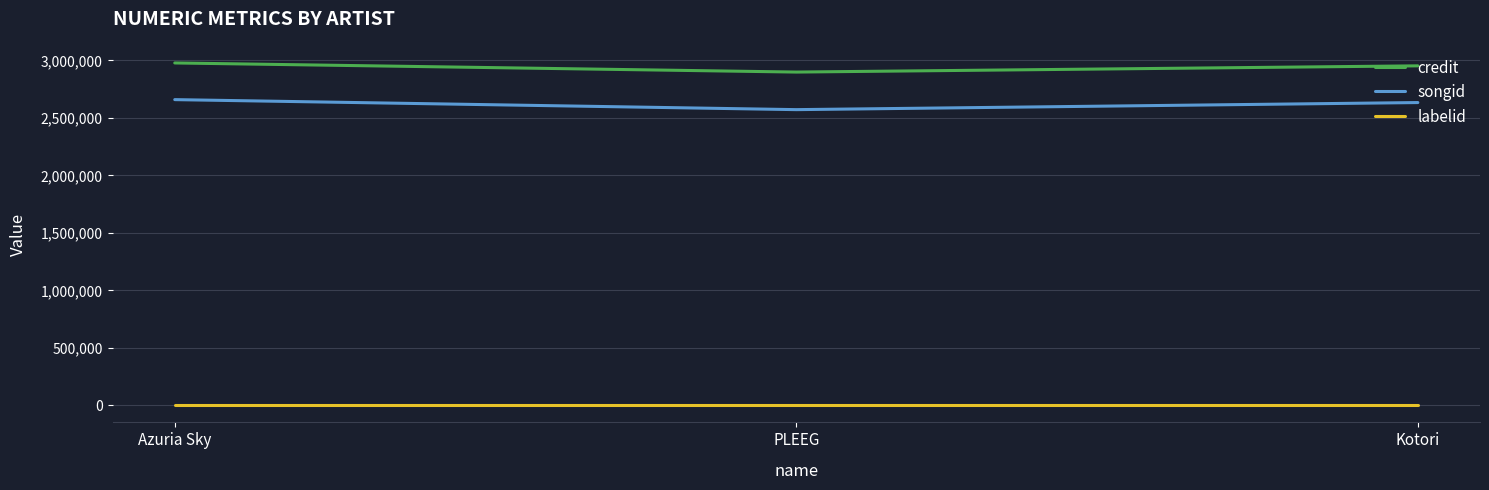

Is it true that labelid equals -1 at Azuria Sky?

True